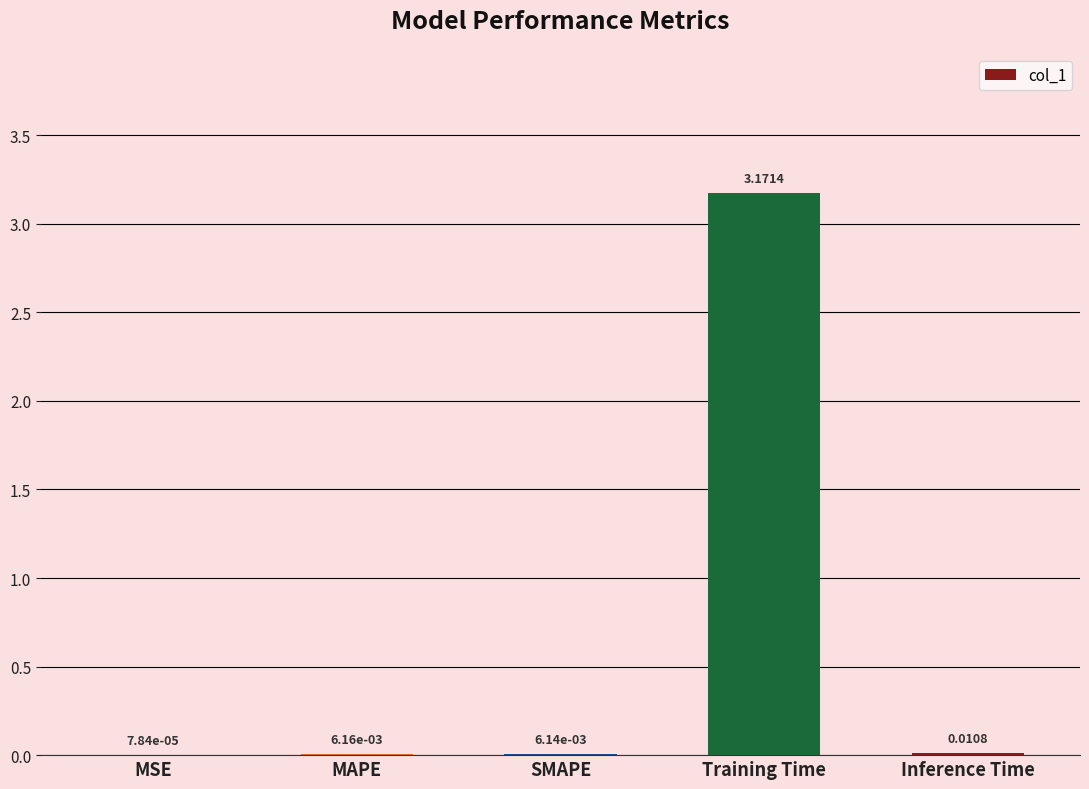

Are the bars horizontal?

No